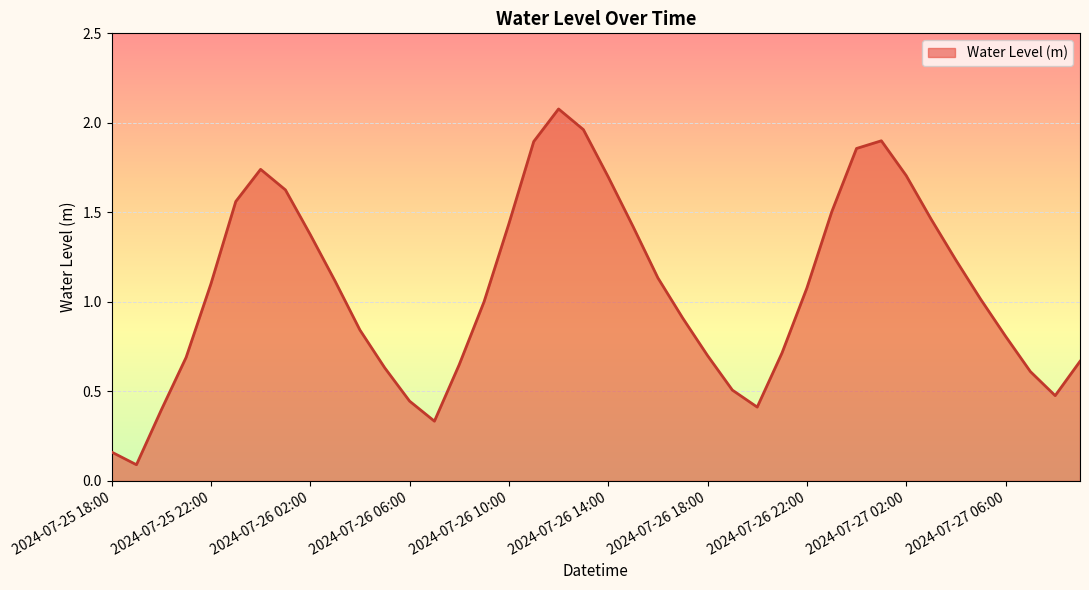

Is this an area chart (filled region under the line)?

Yes